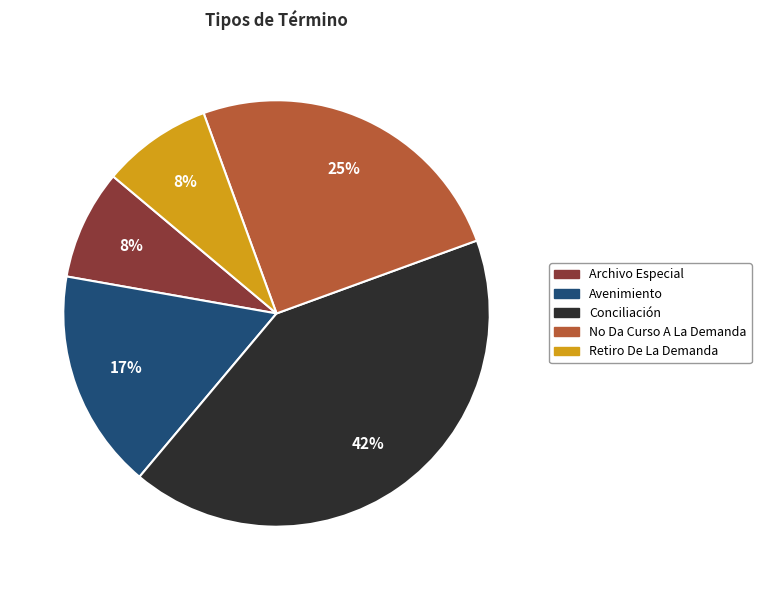

The Retiro De La Demanda slice represents 1% of the pie. True or false?

False